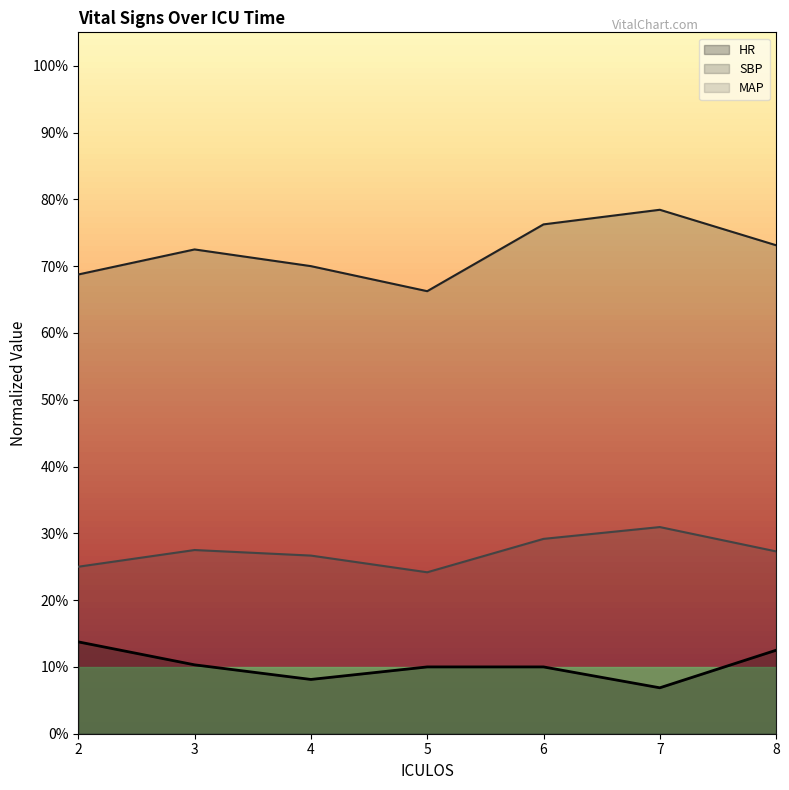

True or false: SBP and HR intersect in this chart.

False